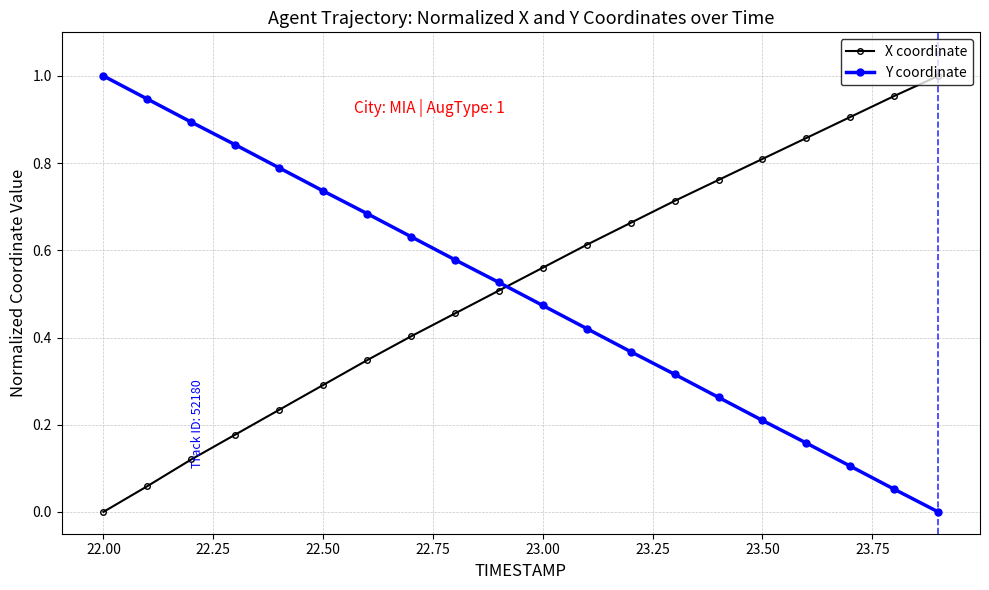

Does the chart have visible grid lines?

Yes